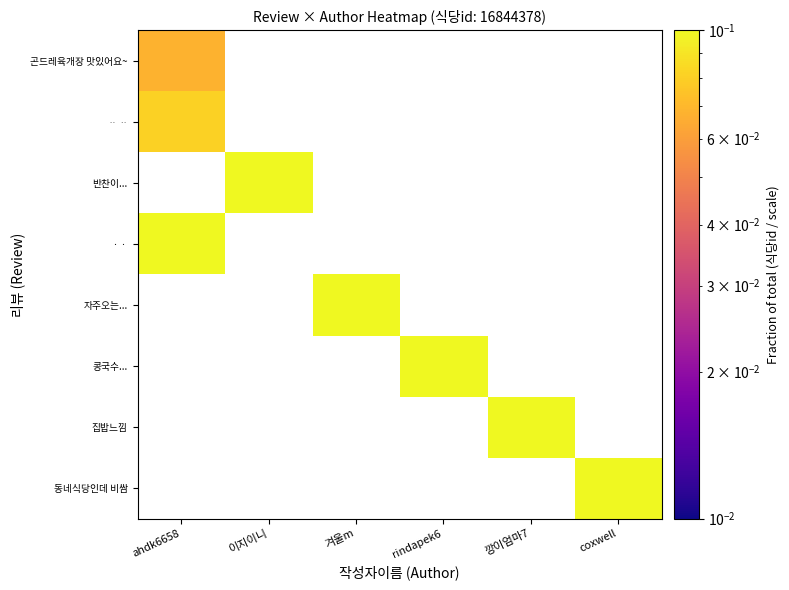

Is the value of 곤드레육개장 맛있어요~ at 깡이엄마7 greater than the value of ㆍㆍ at 깡이엄마7?

No